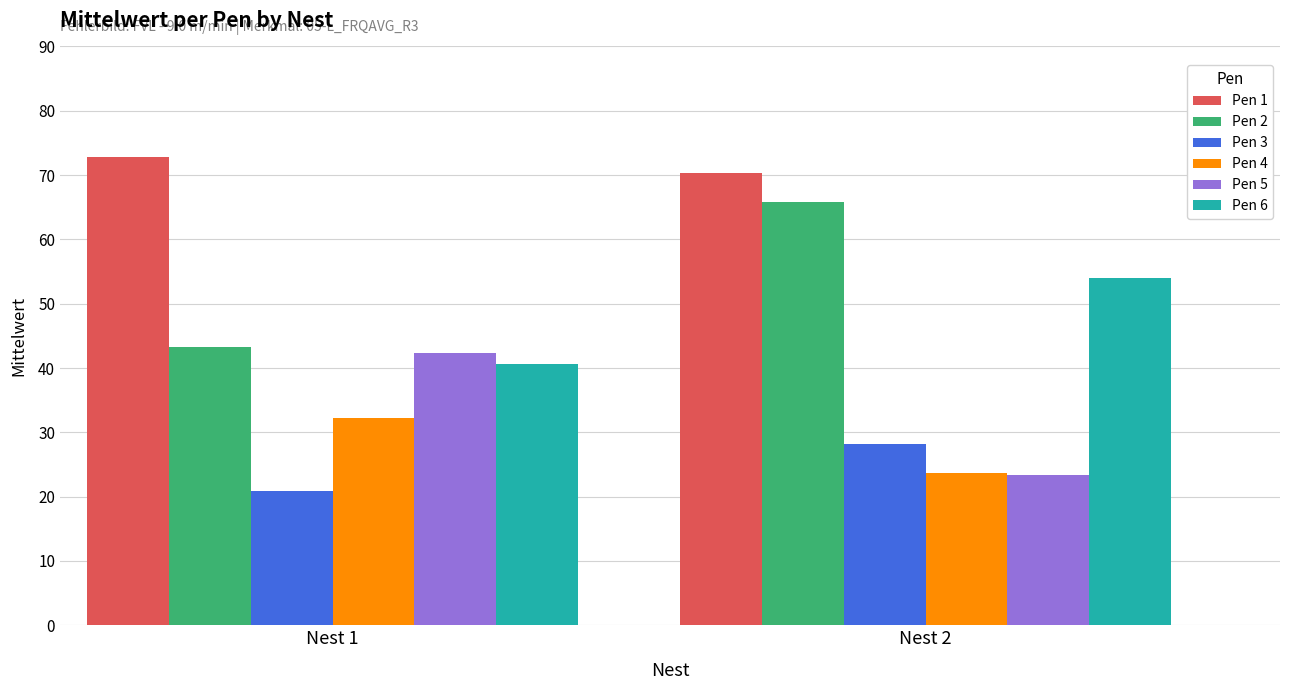

What is the greatest value displayed?

72.8